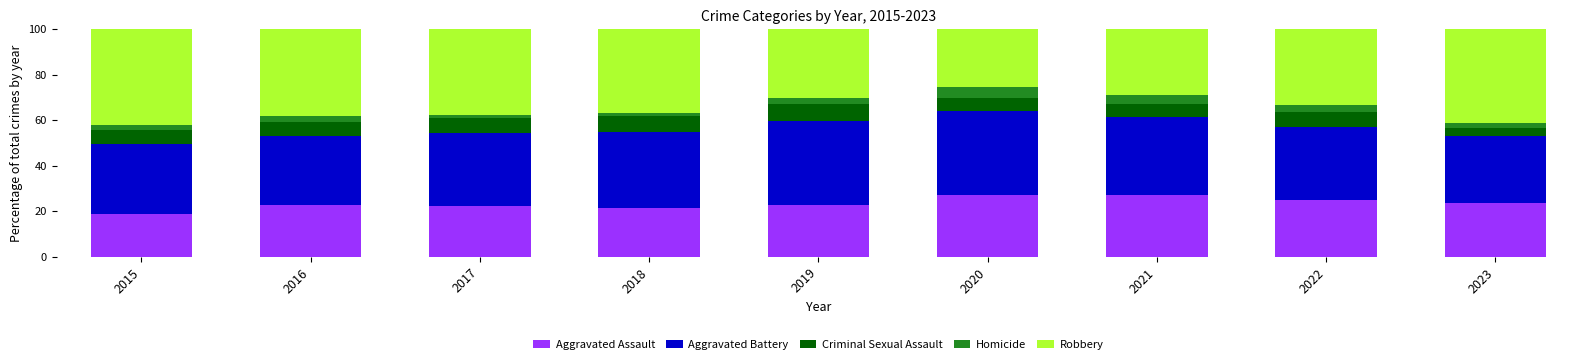

What is the total value across all series at 2021?

100.0